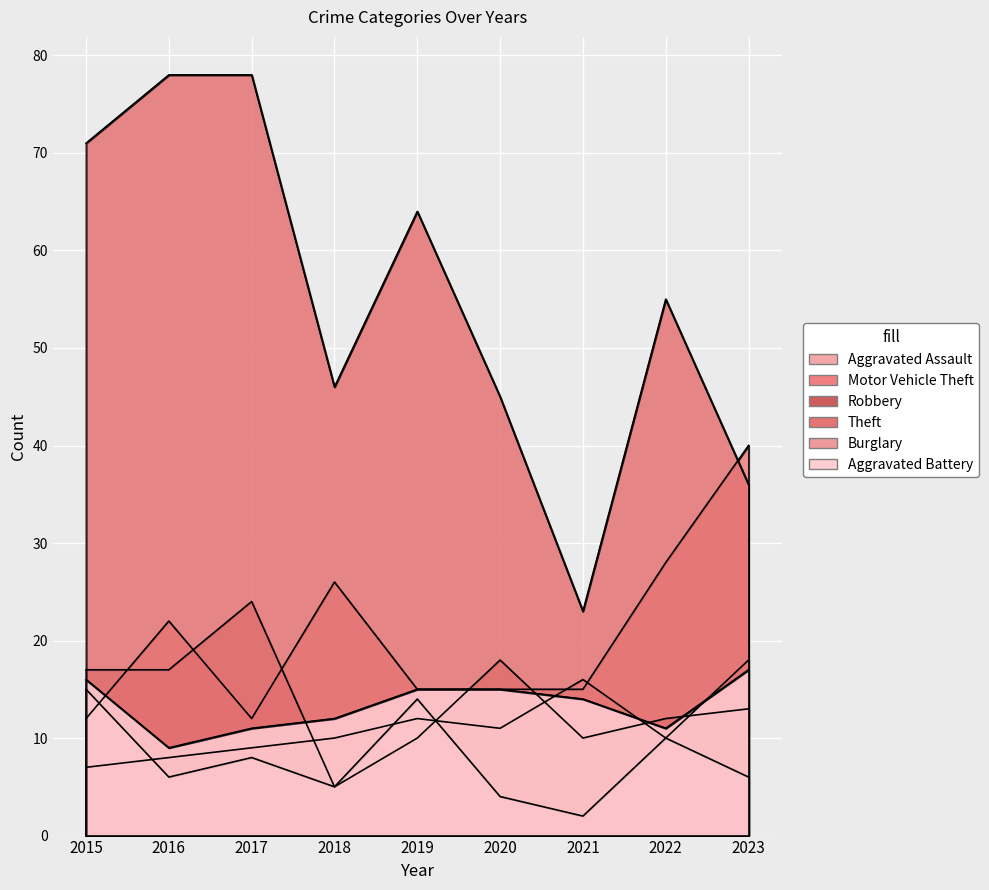

The value of Aggravated Battery at 2017 is 11. True or false?

True